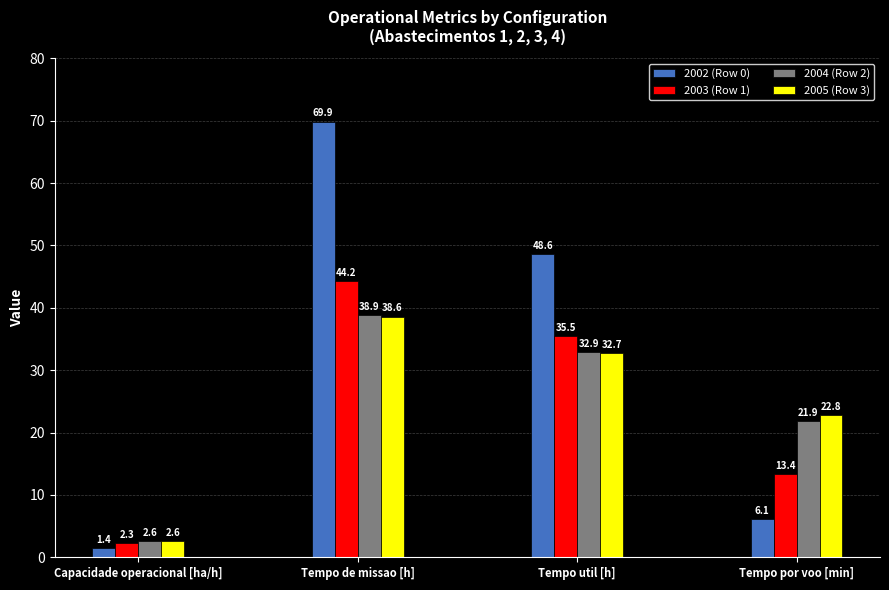

Rank the categories by 2002 (Row 0) value from lowest to highest.

Capacidade operacional [ha/h], Tempo por voo [min], Tempo util [h], Tempo de missao [h]